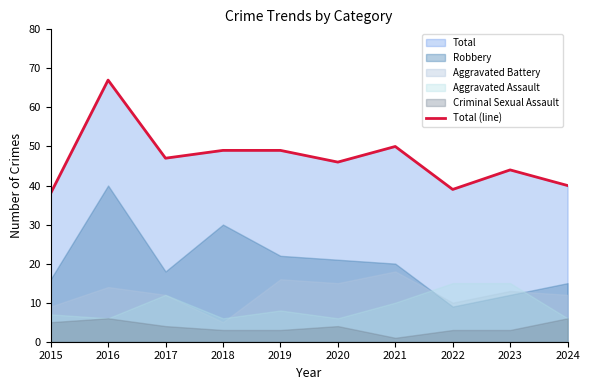

The value at 2021 is 70. True or false?

False